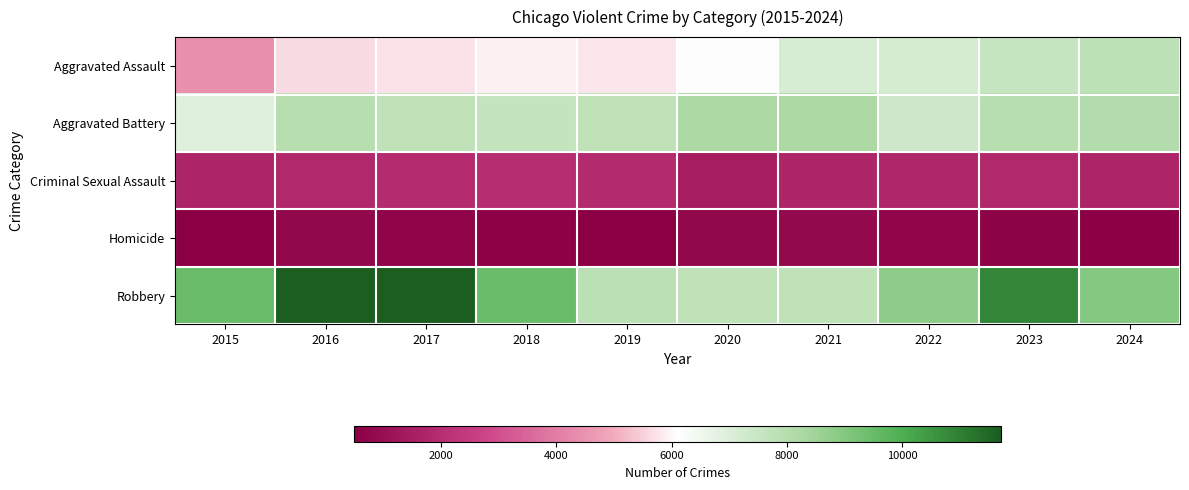

At how many categories does at least one series exceed 5810?

10